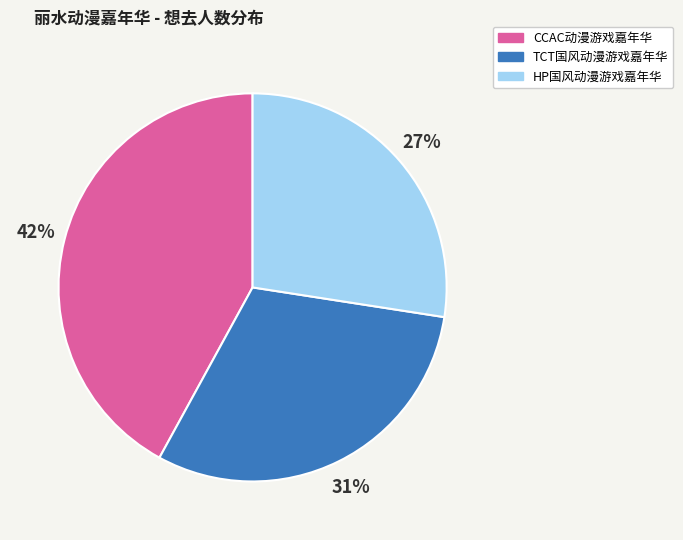

To the nearest percent, what is the average slice percentage?

33%